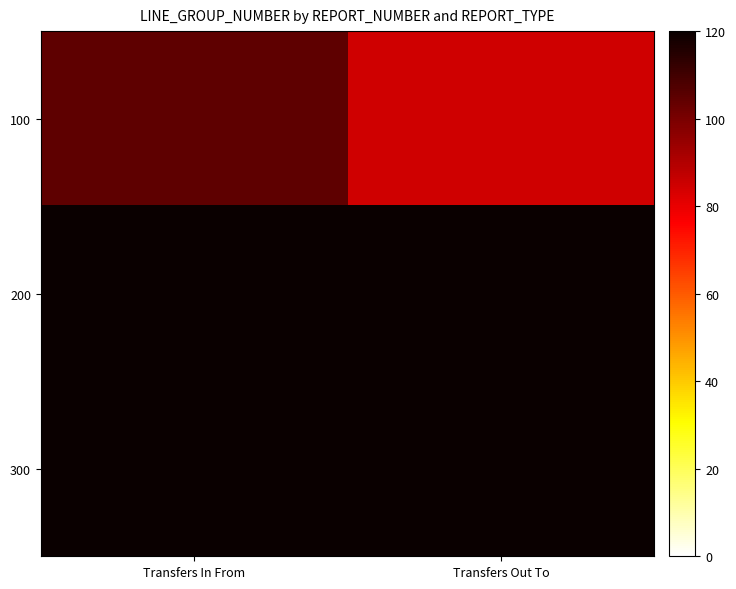

At which category is the sum across all series the highest?

Transfers In From